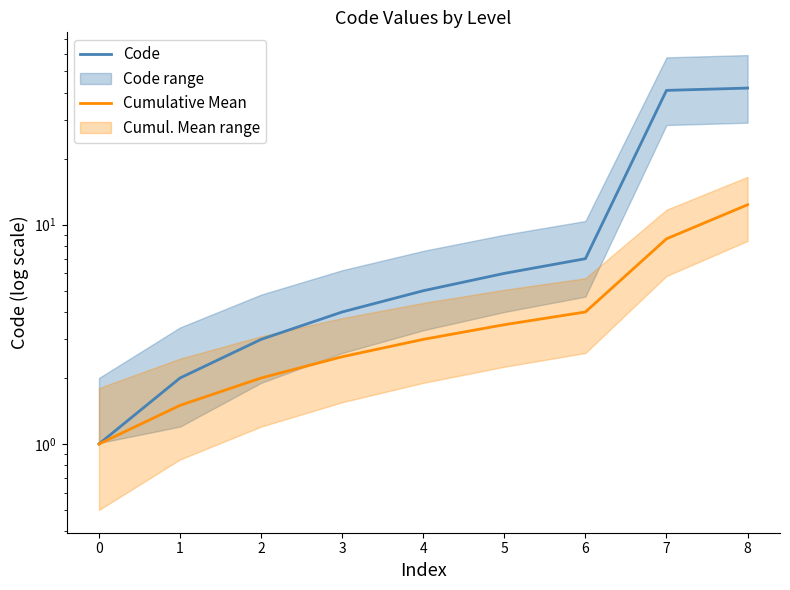

True or false: Code and Cumulative Mean intersect in this chart.

False